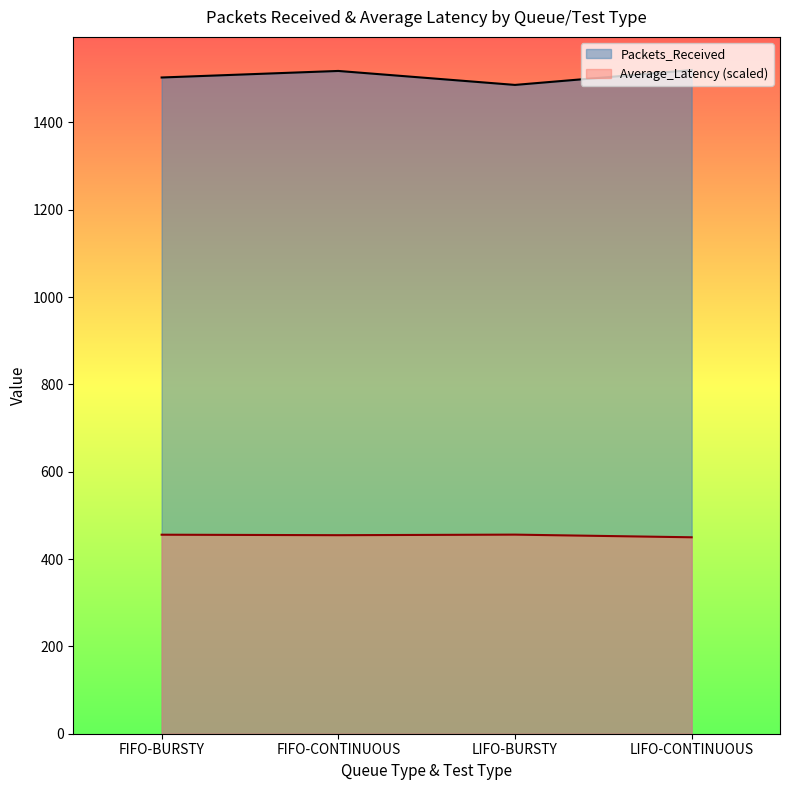

True or false: Average_Latency and Packets_Received intersect in this chart.

False